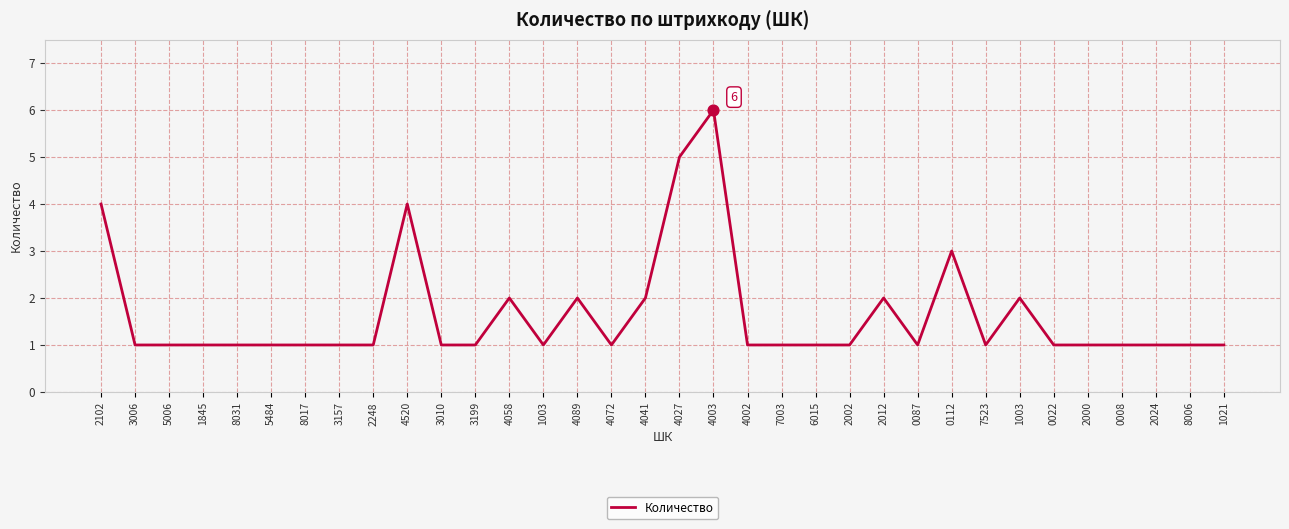

Approximately how many times larger is the value at 2024 compared to 5006?

1.0